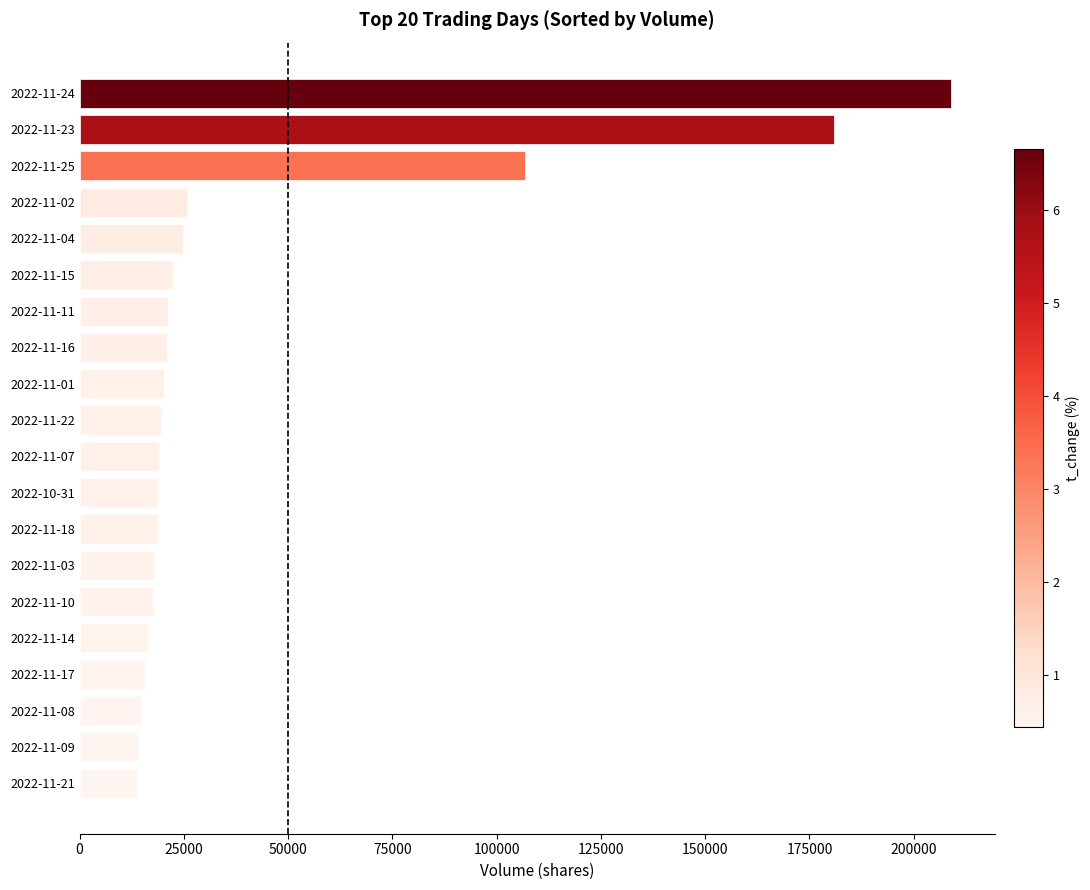

What is the greatest value displayed?

208980